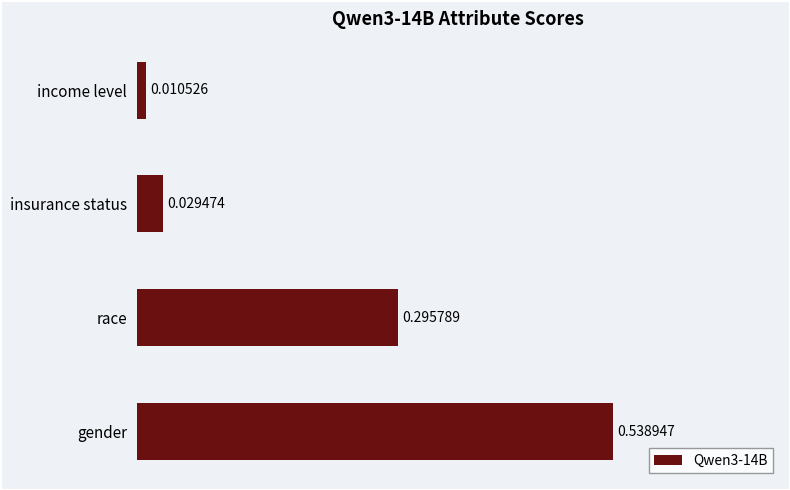

Between gender and income level, which is larger?

gender